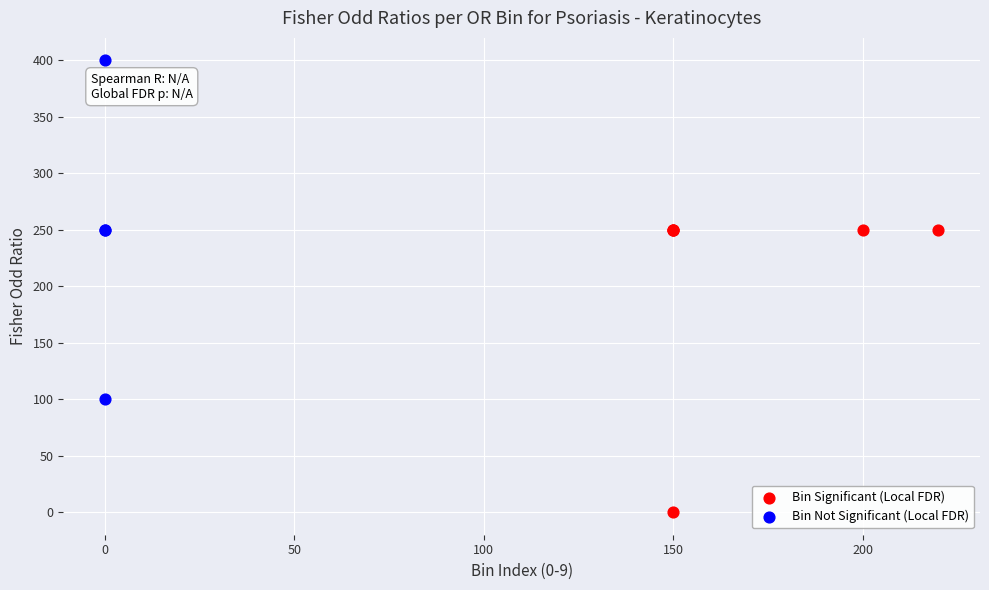

Which series has the largest Y range (max minus min)?

Bin Not Significant (Local FDR)